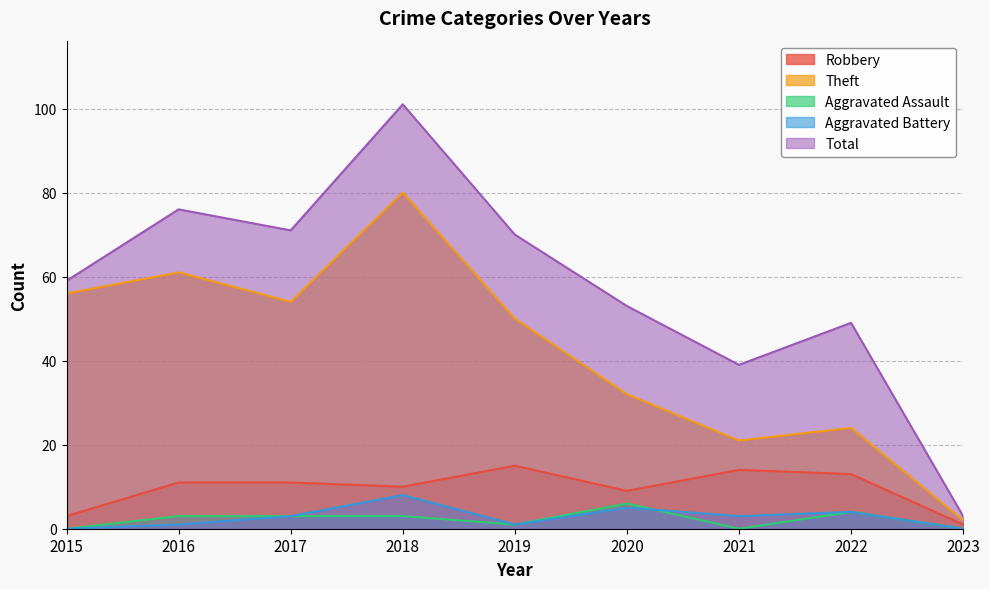

What is the value of the Total point at the 5th from the left?

70